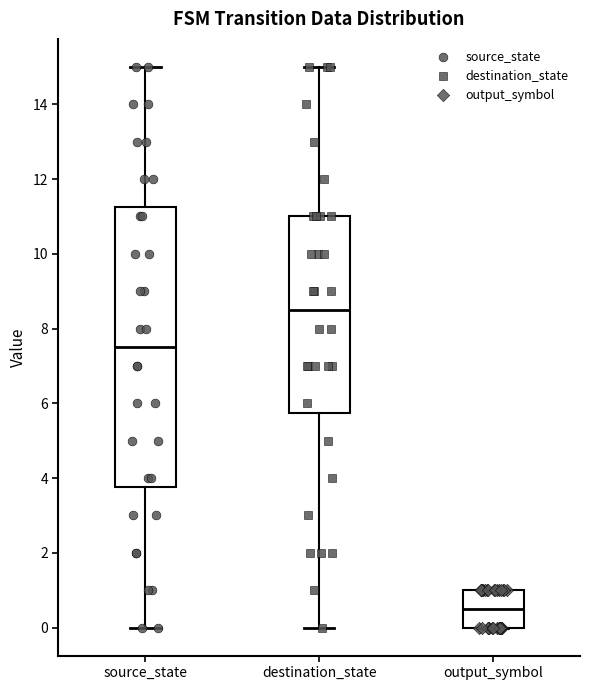

Which box has the lowest median line?

output_symbol